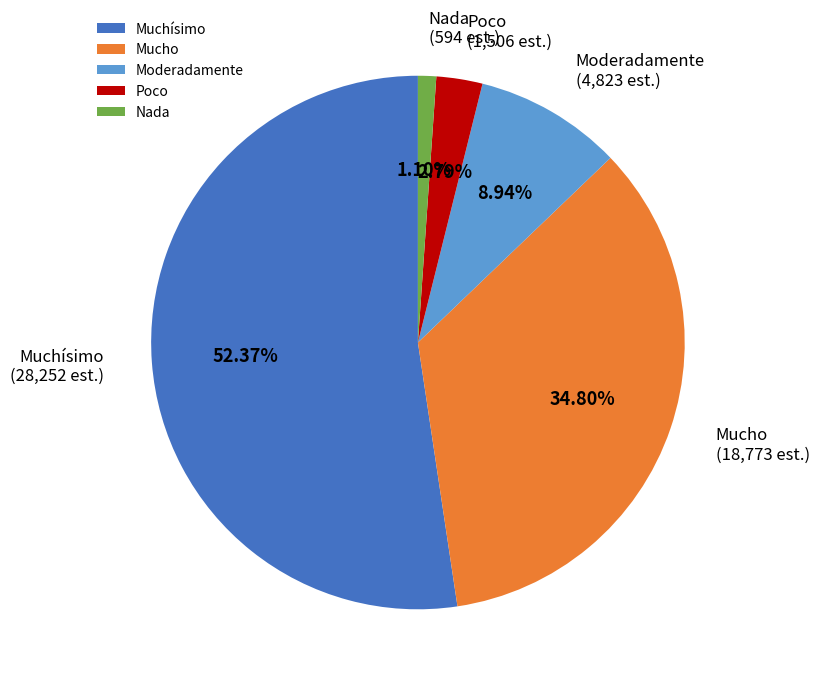

True or false: Mucho accounts for 28% of the total.

False